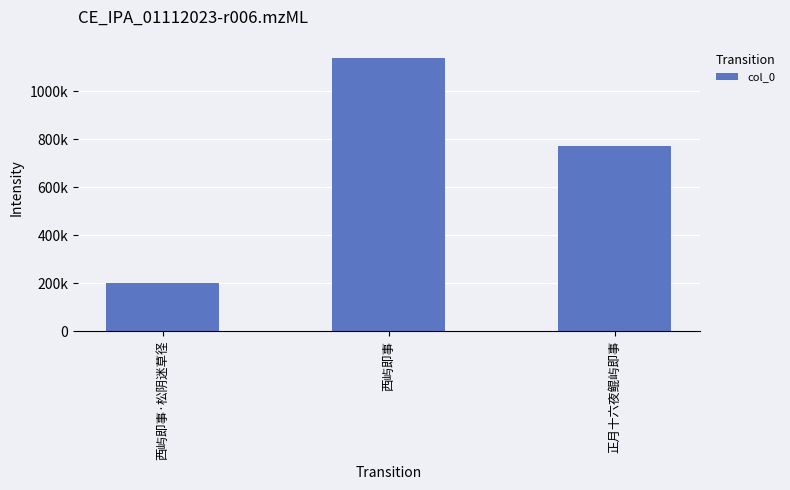

Approximately how many times larger is the value at 西屿即事 compared to 西屿即事·松阴迷草径?

5.6